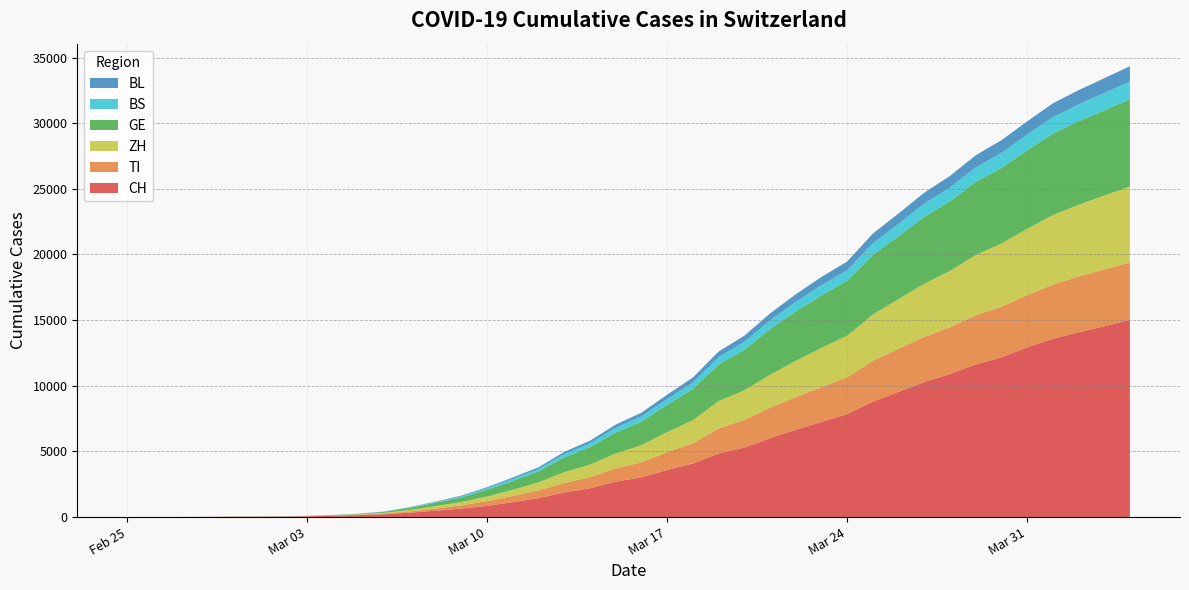

Which series has the largest range (max minus min)?

CH